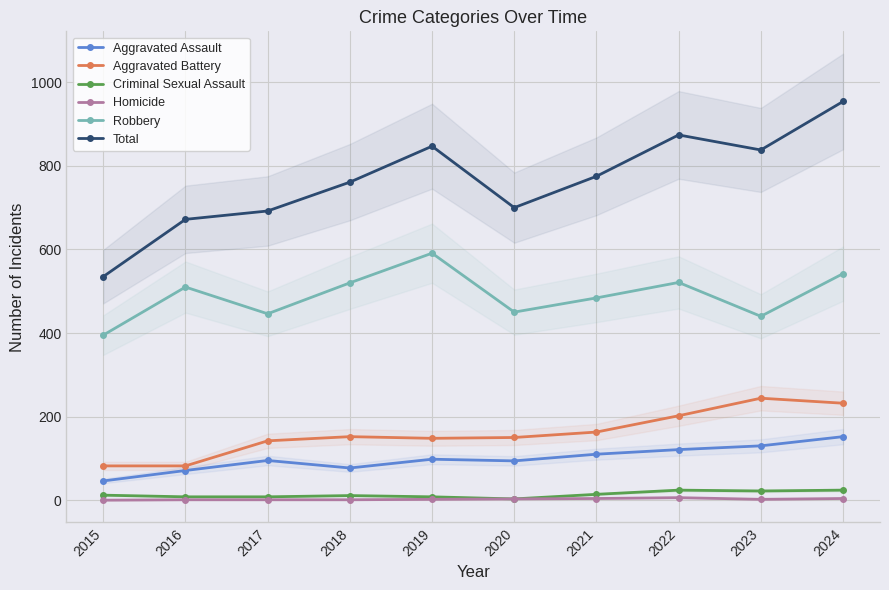

True or false: Robbery has more than 1 interior local peaks.

True